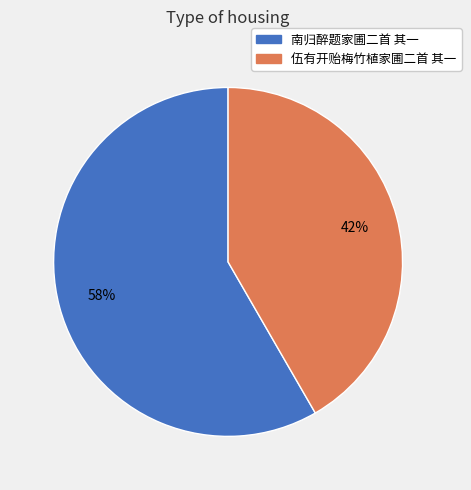

Does any single category account for the majority?

Yes